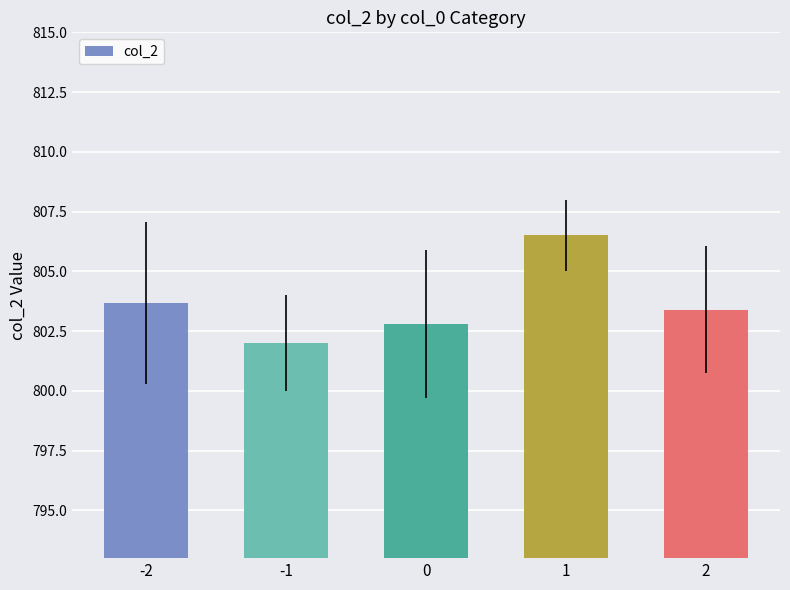

What is the sum of the values at -1 and -2?

1605.7